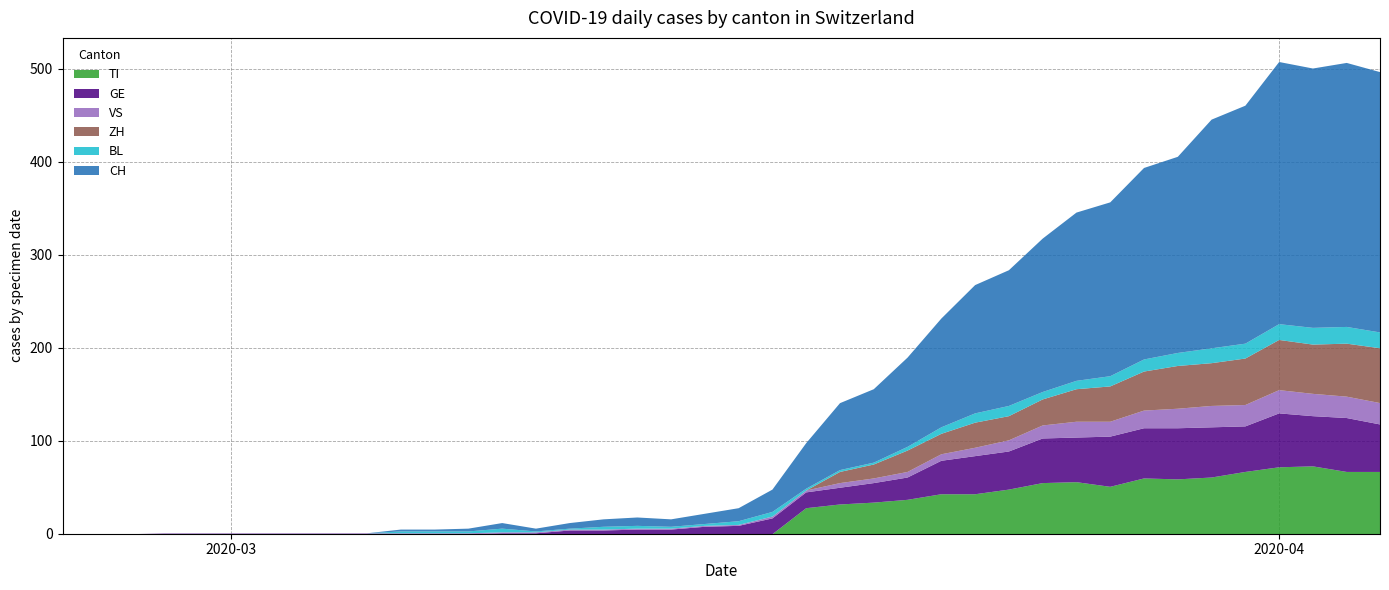

Reading left to right, what are all the values shown in this chart?

CH: 0=0	1=0	2=0	3=0	4=0	5=0	6=0	7=0	8=0	9=0	10=2	11=2	12=3	13=6	14=3	15=6	16=8	17=9	18=8	19=11	20=14	21=24	22=49	23=72	24=79	25=96	26=117	27=138	28=146	29=165	30=181	31=187	32=206	33=211	34=246	35=256	36=282	37=279	38=284	39=280
TI: 0=0	1=0	2=0	3=0	4=0	5=0	6=0	7=0	8=0	9=0	10=0	11=0	12=0	13=0	14=0	15=0	16=0	17=0	18=0	19=0	20=0	21=0	22=28	23=32	24=34	25=37	26=43	27=43	28=48	29=55	30=56	31=51	32=60	33=59	34=61	35=67	36=72	37=73	38=67	39=67
GE: 0=0	1=0	2=0	3=0	4=0	5=0	6=0	7=0	8=0	9=0	10=0	11=0	12=0	13=1	14=1	15=4	16=4	17=5	18=5	19=8	20=9	21=17	22=17	23=18	24=21	25=24	26=36	27=41	28=41	29=48	30=48	31=54	32=54	33=55	34=54	35=49	36=58	37=54	38=58	39=51
VS: 0=0	1=0	2=0	3=1	4=1	5=1	6=1	7=1	8=1	9=1	10=1	11=1	12=1	13=1	14=1	15=1	16=1	17=1	18=1	19=1	20=1	21=2	22=2	23=5	24=5	25=6	26=7	27=9	28=12	29=14	30=17	31=16	32=19	33=21	34=23	35=23	36=25	37=24	38=23	39=23
BL: 0=0	1=0	2=0	3=0	4=0	5=0	6=0	7=0	8=0	9=0	10=2	11=2	12=2	13=4	14=1	15=1	16=3	17=3	18=2	19=2	20=4	21=5	22=2	23=2	24=2	25=4	26=7	27=10	28=11	29=8	30=9	31=11	32=13	33=14	34=16	35=16	36=17	37=18	38=18	39=17
ZH: 0=0	1=0	2=0	3=0	4=0	5=0	6=0	7=0	8=0	9=0	10=0	11=0	12=0	13=0	14=0	15=0	16=0	17=0	18=0	19=0	20=0	21=0	22=0	23=12	24=15	25=23	26=22	27=27	28=26	29=28	30=35	31=38	32=42	33=46	34=46	35=50	36=54	37=53	38=57	39=59